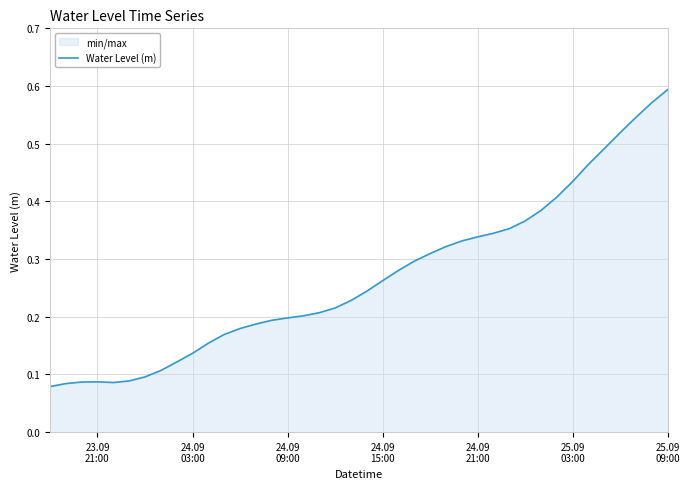

How many lines are shown in the chart?

1